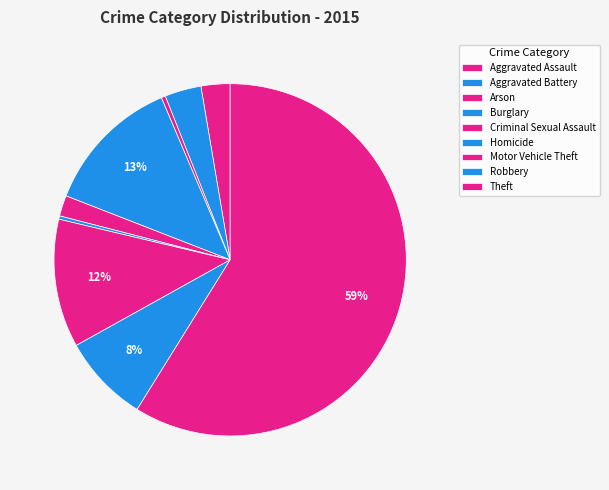

To the nearest percent, what is the difference between the Arson and Aggravated Assault slice percentages?

2%